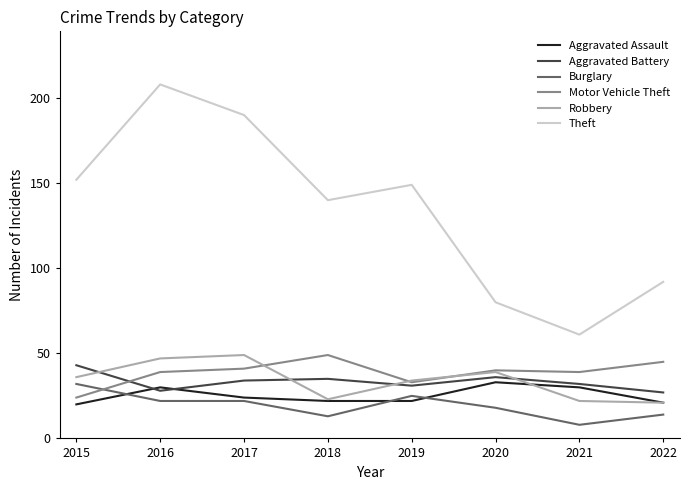

At how many categories does at least one series exceed 74?

7